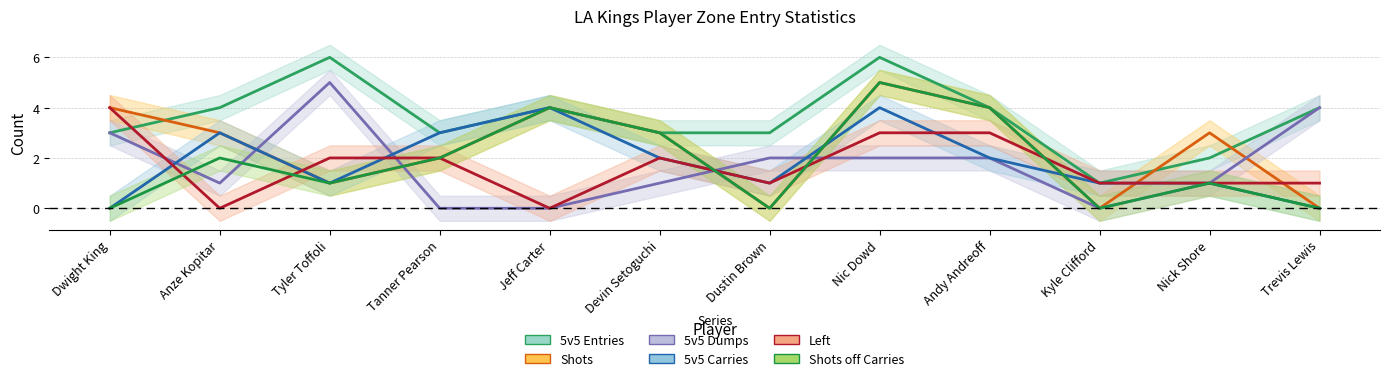

How many 5v5 Dumps values are between 1 and 3?

7